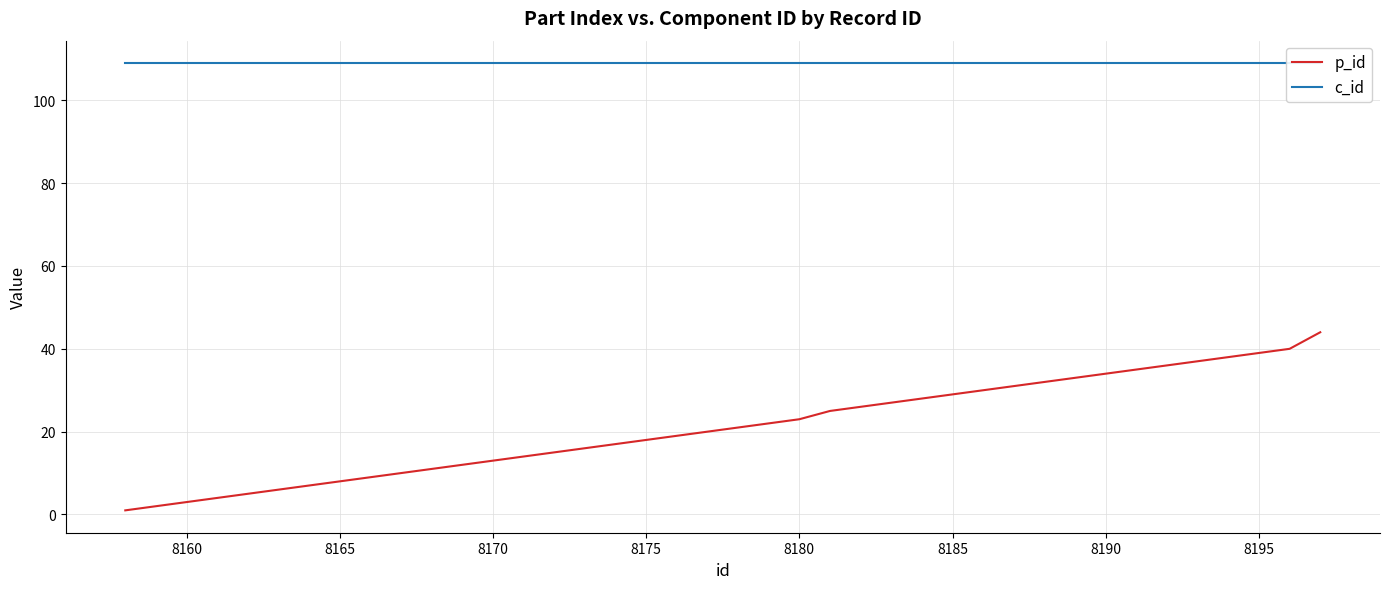

The p_id series shows 29 at 18. True or false?

False